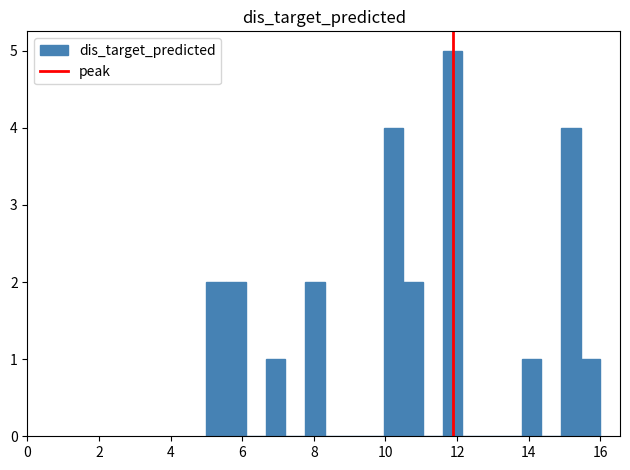

Read against the x-axis, roughly where is the centre of the tallest bar?

11.8